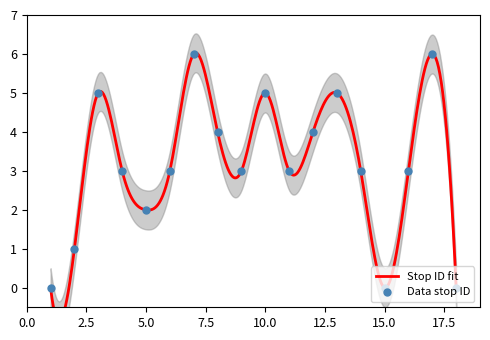

What is the change in value from 7 to 18?

-6